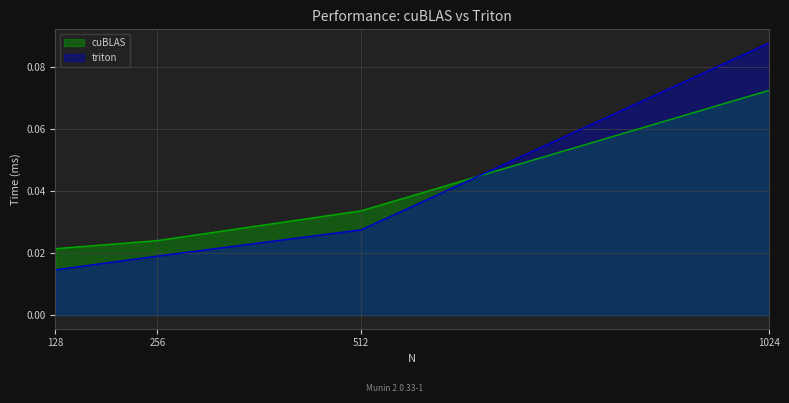

Which series ends up on top after the final intersection of triton and cuBLAS?

triton